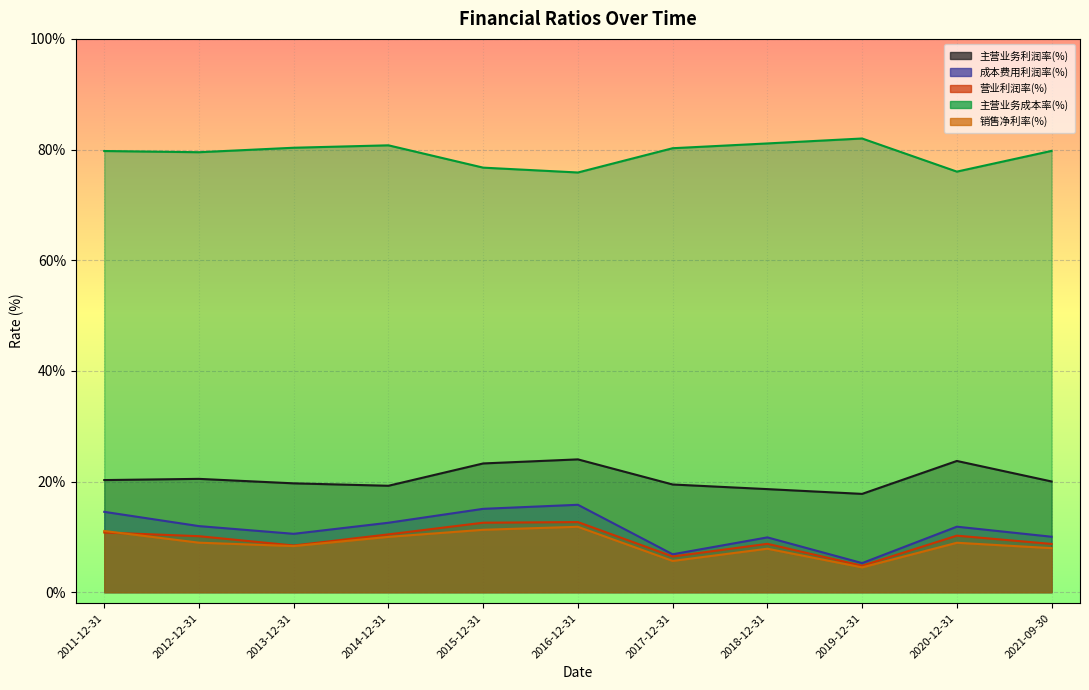

At how many categories does at least one series exceed 43?

11